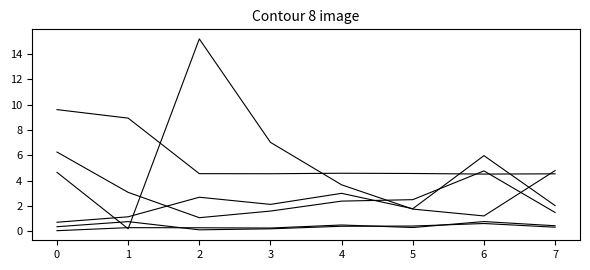

True or false: current_debt_capital has a value of 0.6 at 6.

True